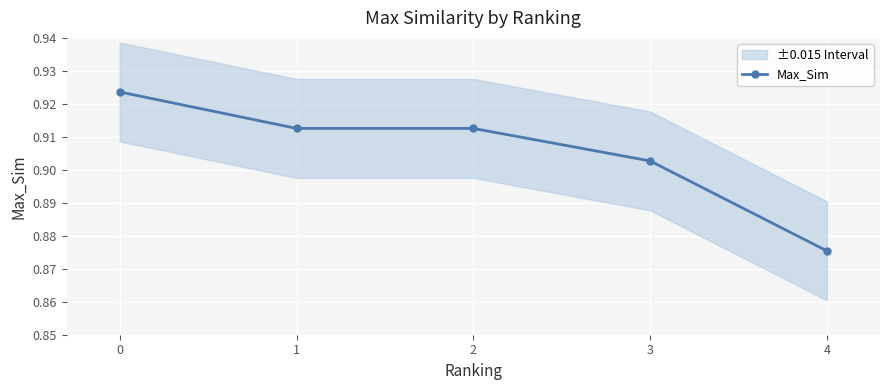

Where is the data nearest to the value 0?

4